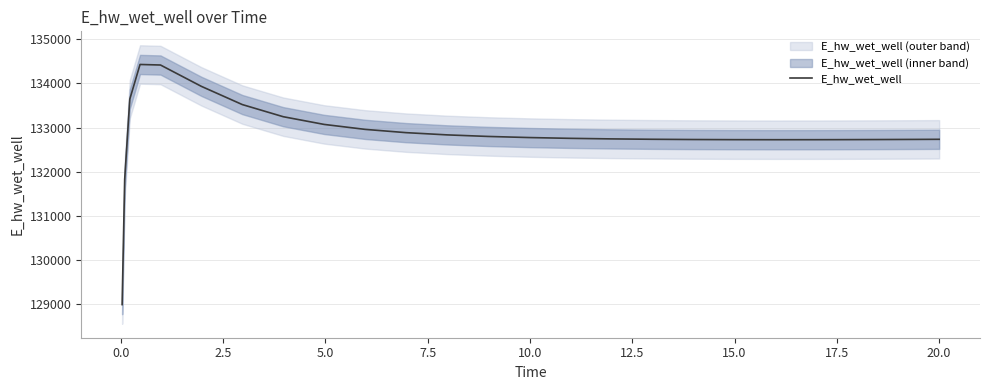

How many lines are shown in the chart?

1